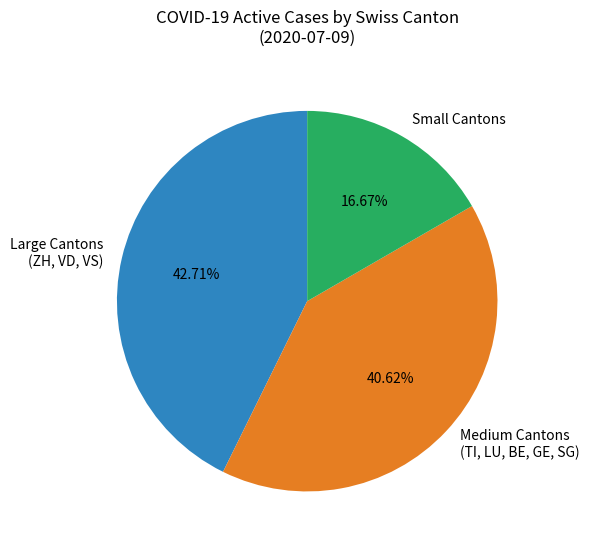

Rank the categories by value from highest to lowest.

Large Cantons (ZH, VD, VS), Medium Cantons (TI, LU, BE, GE, SG), Small Cantons